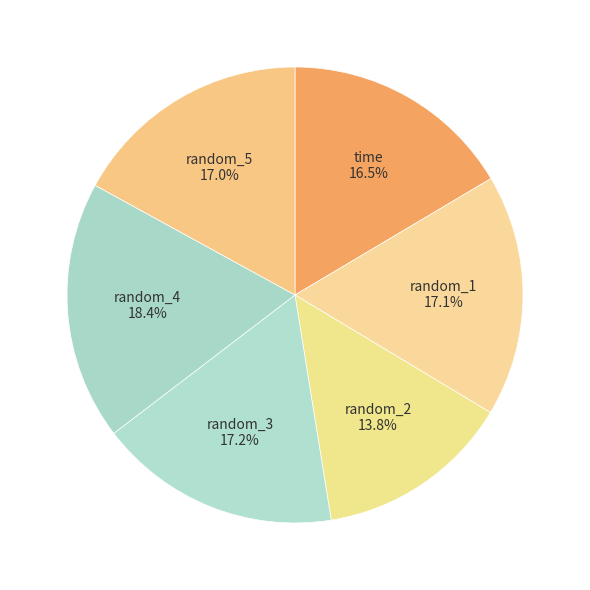

How many slices are in this pie chart?

6